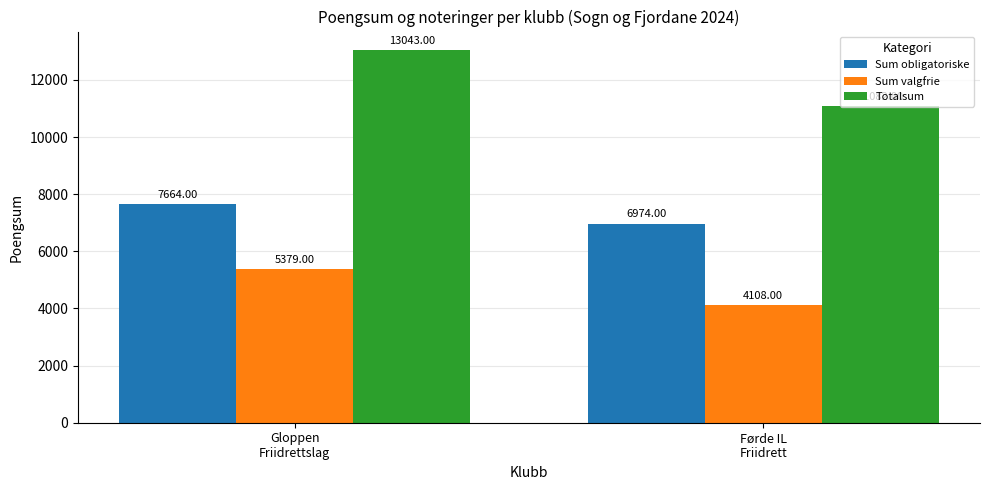

Is it true that Totalsum equals 4363 at Gloppen
Friidrettslag?

False